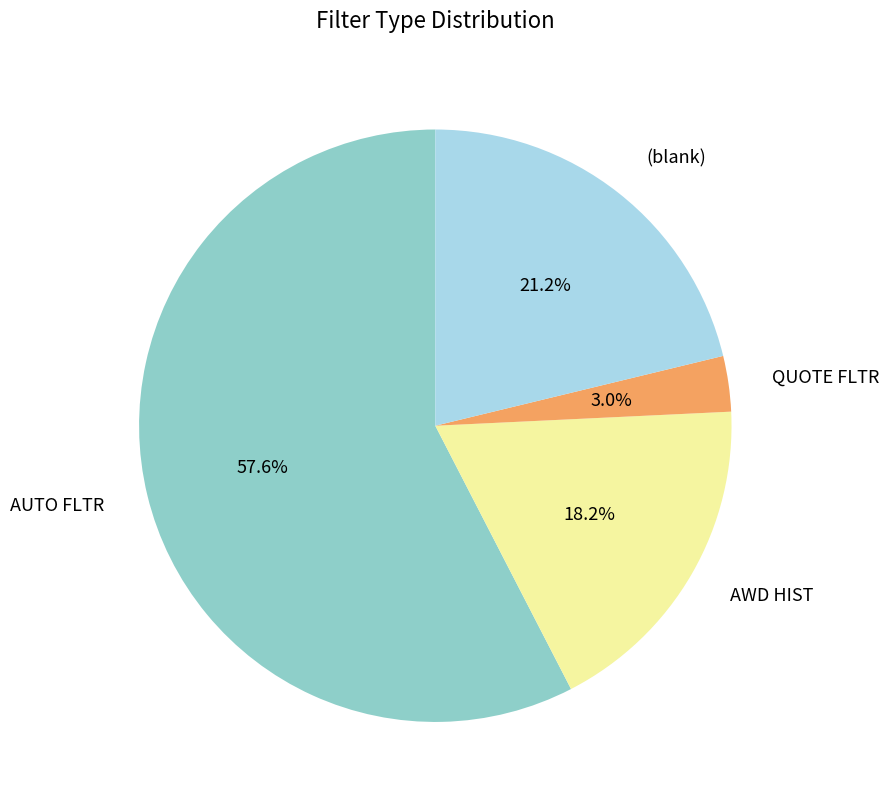

To the nearest percent, what is the difference between the largest and smallest slice percentages?

55%